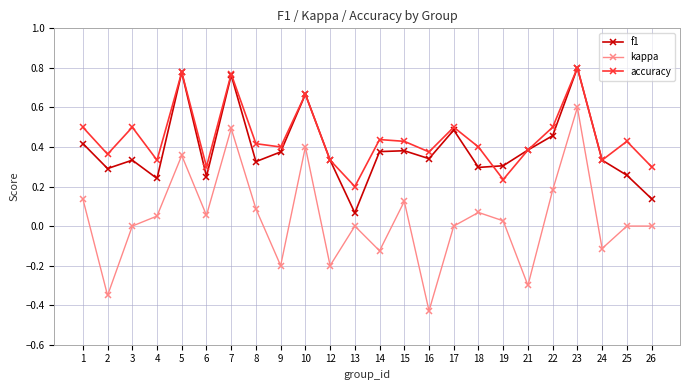

At which category does kappa reach its first local valley?

2